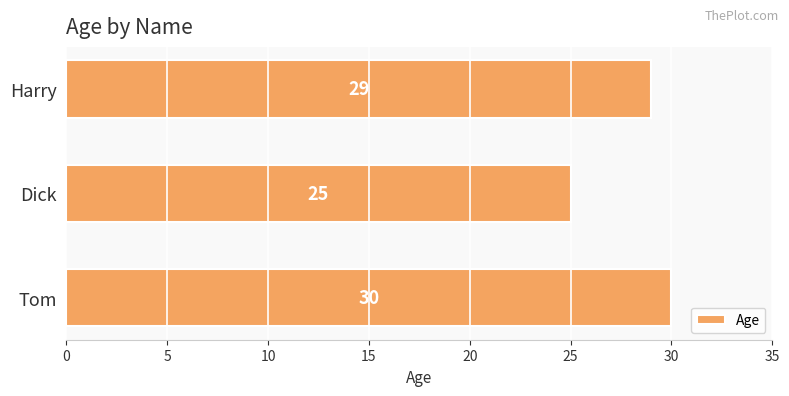

Count the values in the range 25 to 30.

3